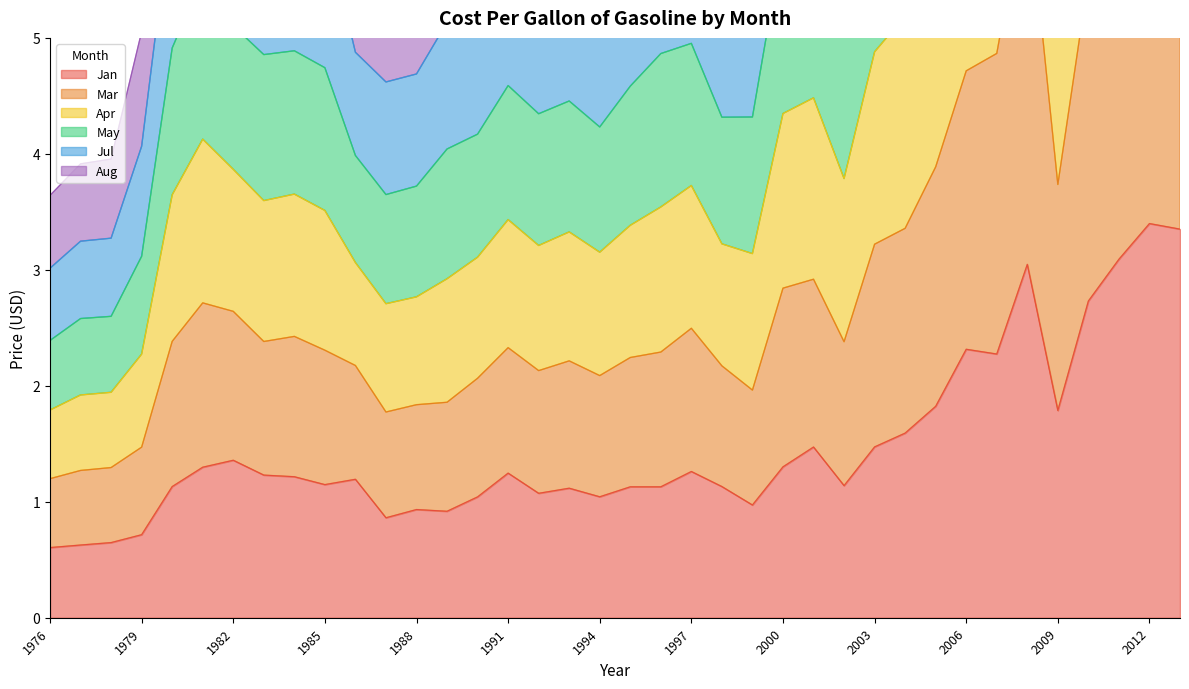

What is the total value across all series at 1980?

23.3